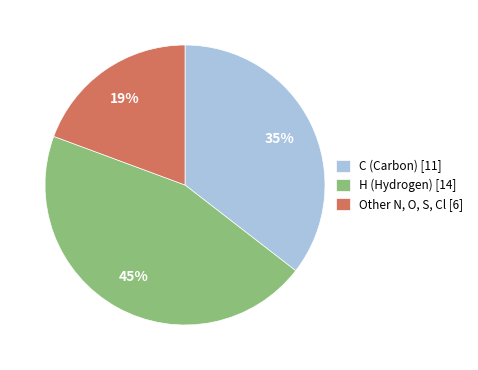

Count the number of slices in the pie.

3